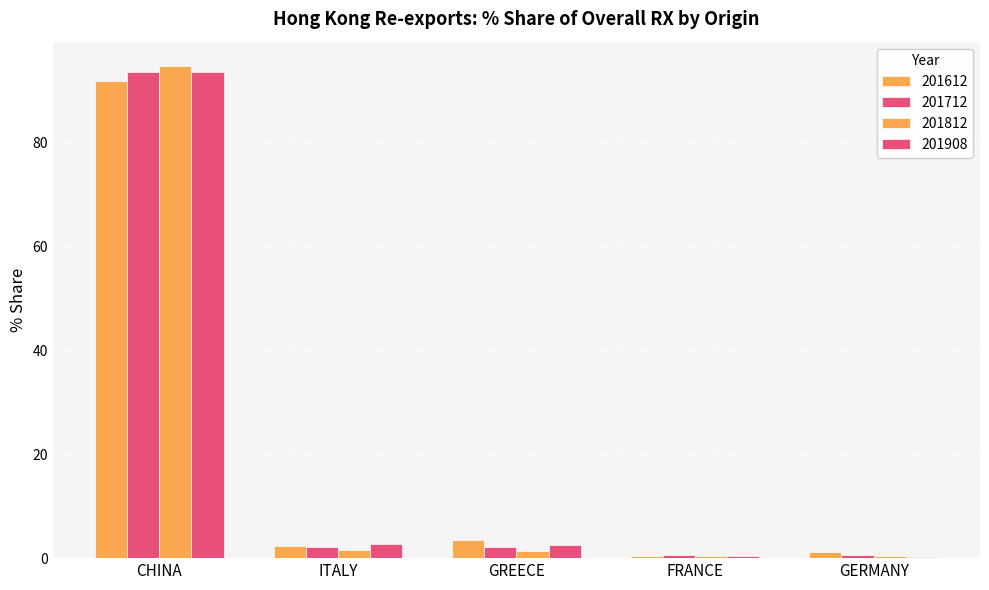

Reading left to right, list all the values displayed in this chart.

201612: CHINA=91.7	ITALY=2.3	GREECE=3.5	FRANCE=0.3	GERMANY=1.1
201712: CHINA=93.5	ITALY=2.1	GREECE=2.1	FRANCE=0.5	GERMANY=0.5
201812: CHINA=94.6	ITALY=1.6	GREECE=1.4	FRANCE=0.3	GERMANY=0.4
201908: CHINA=93.5	ITALY=2.7	GREECE=2.4	FRANCE=0.5	GERMANY=0.3